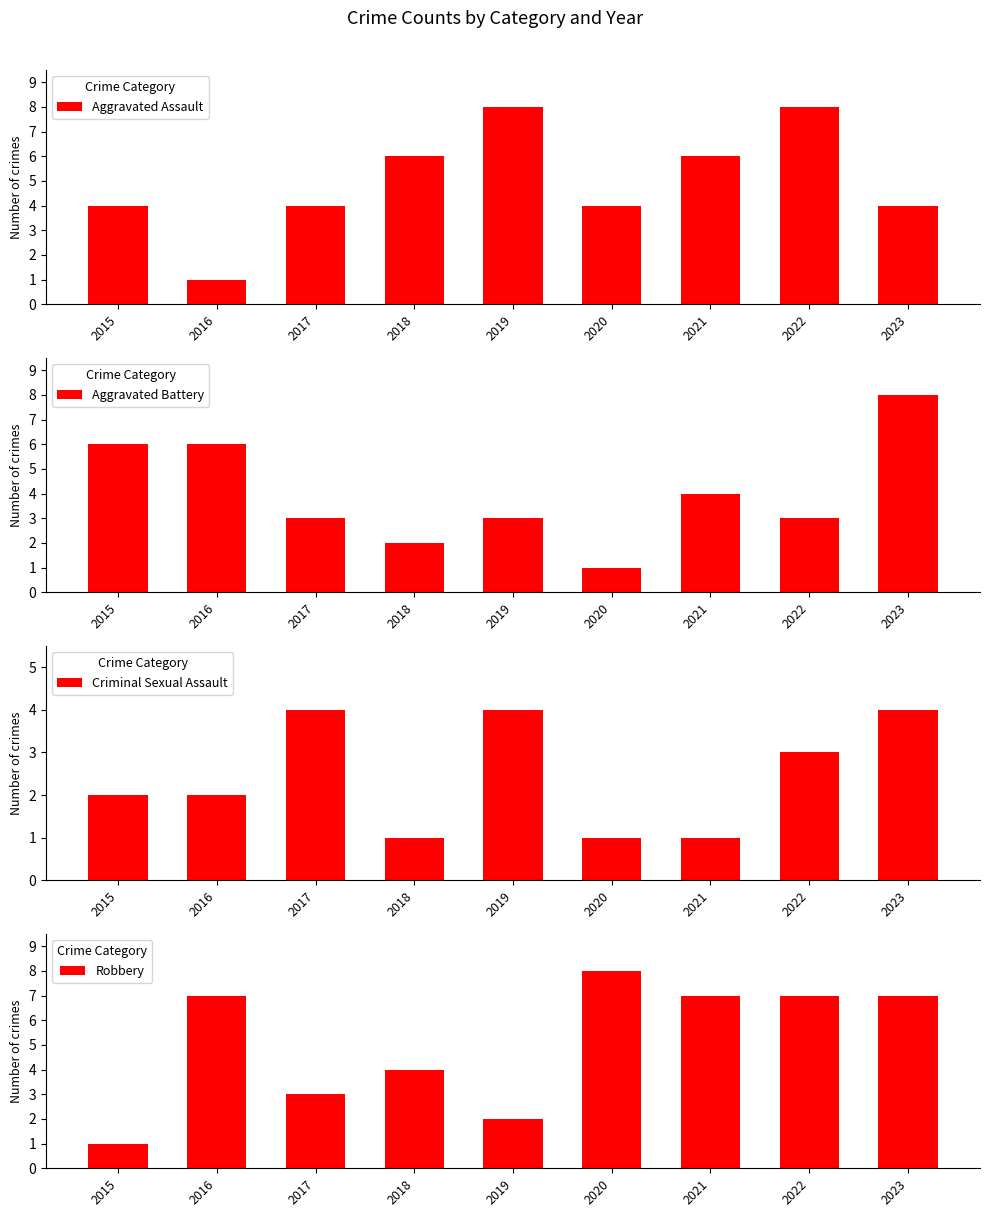

Between 2016 and 2021, which series saw the biggest shift?

Aggravated Assault